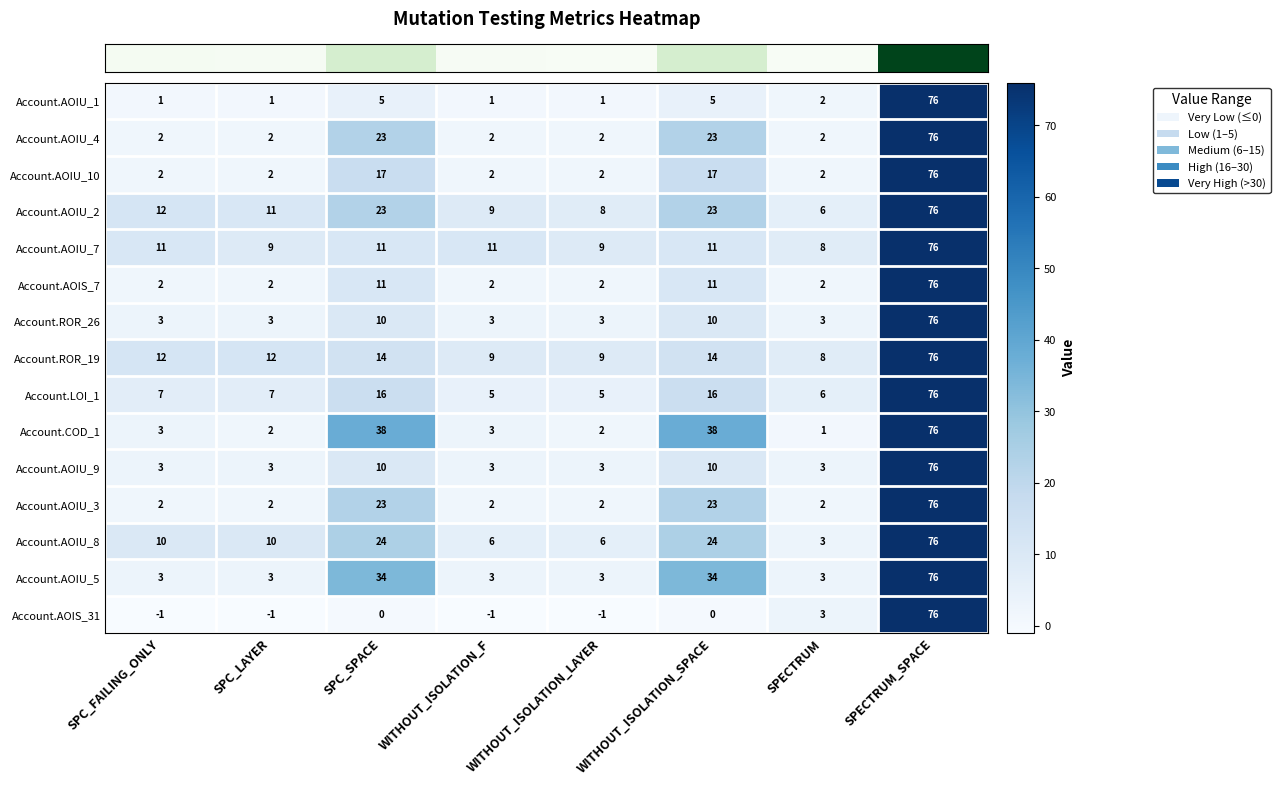

What is the difference between the maximum and second lowest values in the Account.AOIU_7 series?

67